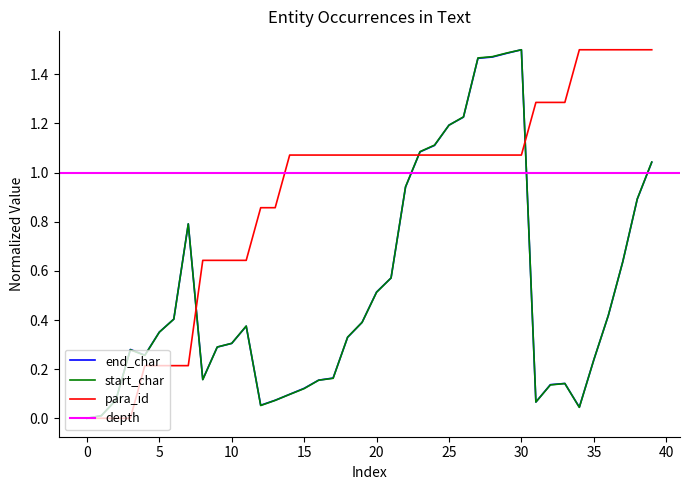

What is the difference between the para_id values at 10 and 6?

0.4